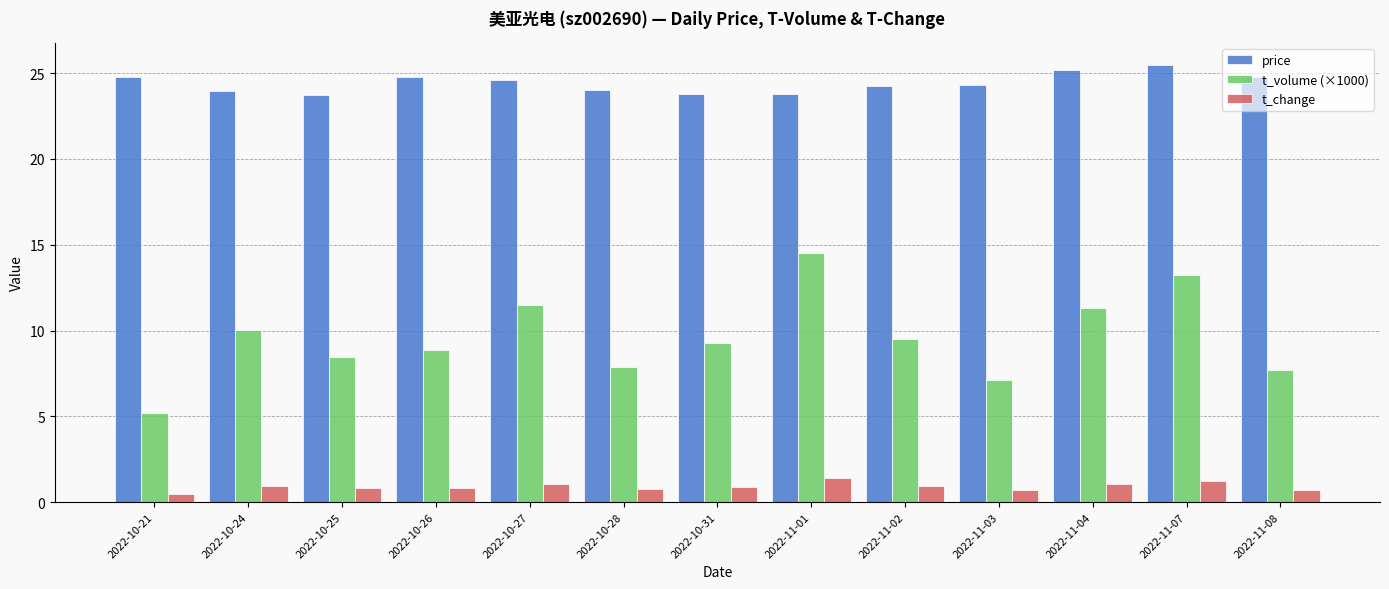

What is the label of the 6th bar from the left?

2022-10-28